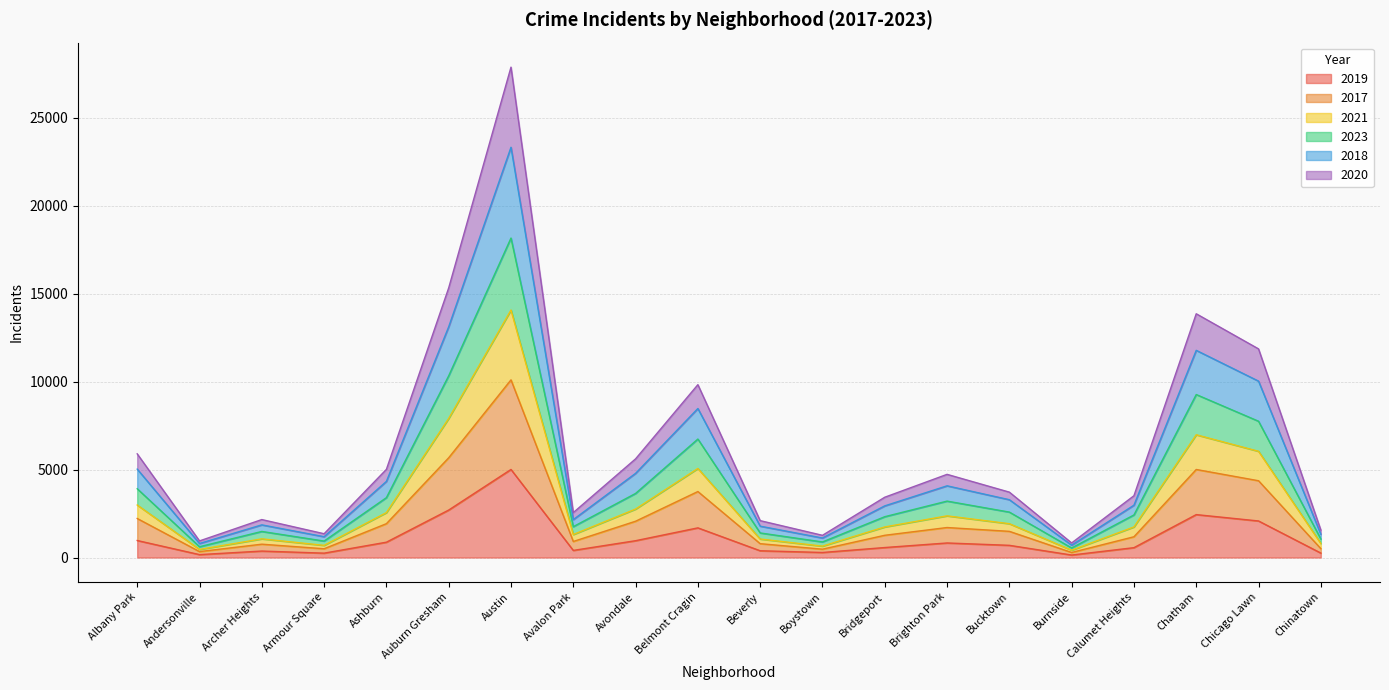

The 2019 series shows 1687 at Belmont Cragin. True or false?

True